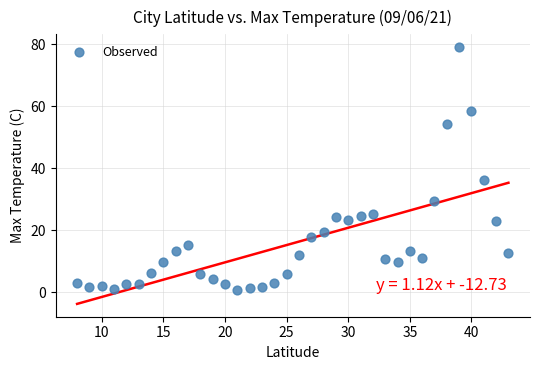

What Y value in the scatter plot is closest to 39?

36.1